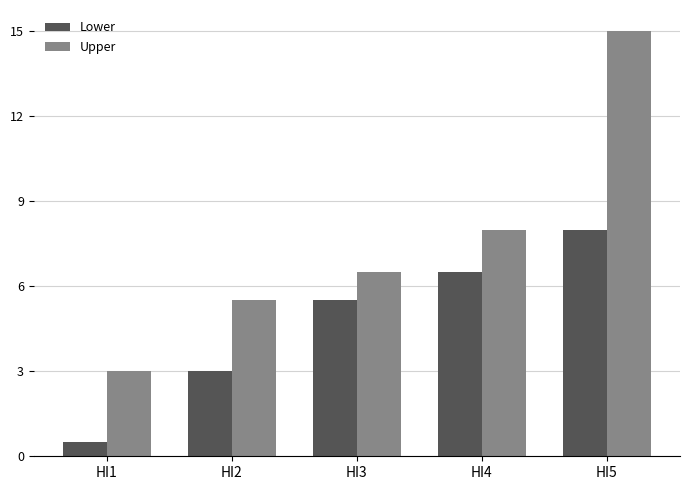

At which label does Lower first exceed 5?

HI3